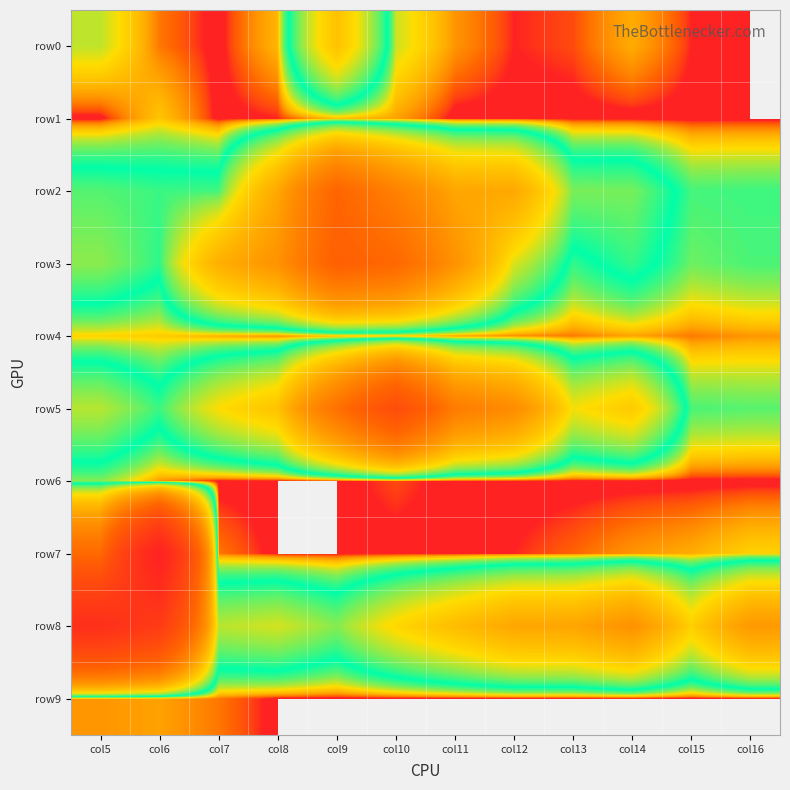

Which series has the largest range (max minus min)?

row7